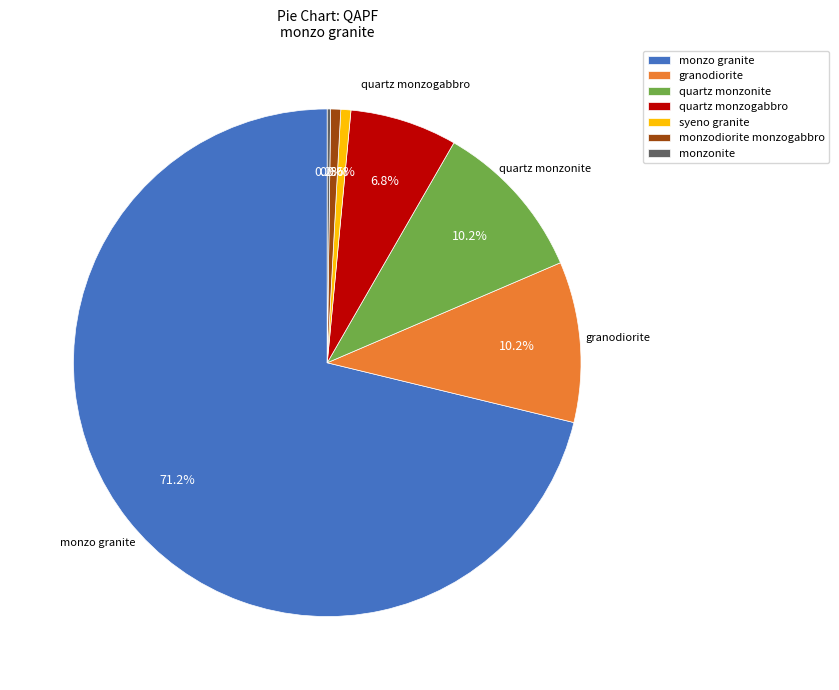

To the nearest percent, what is the difference between the largest and smallest slice percentages?

71%